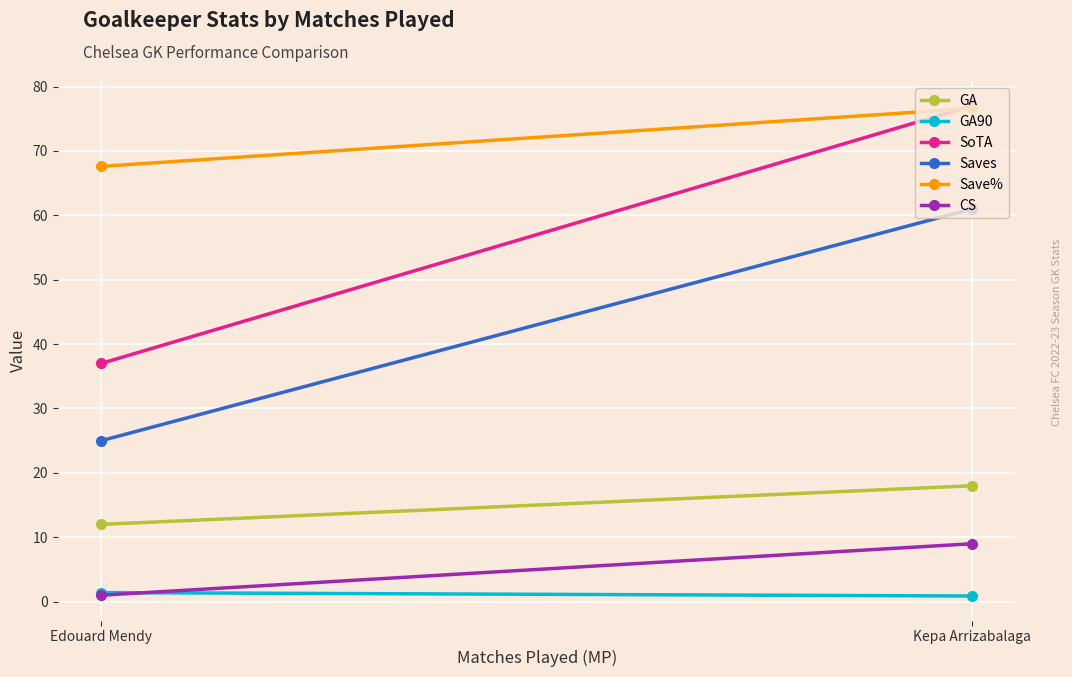

Which category has the lowest value across all series?

Kepa Arrizabalaga